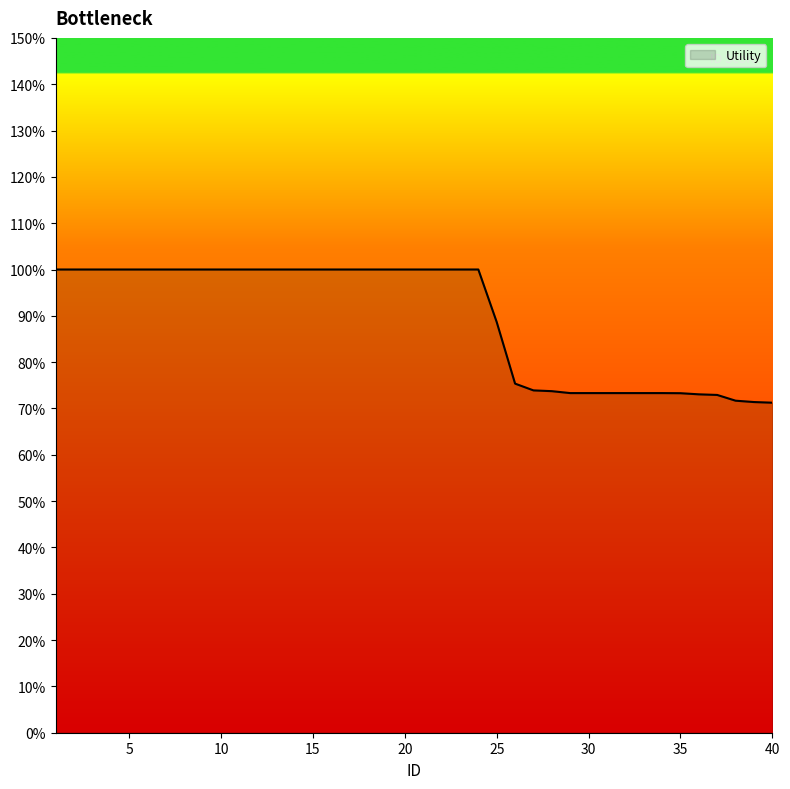

What is the average value?

0.9